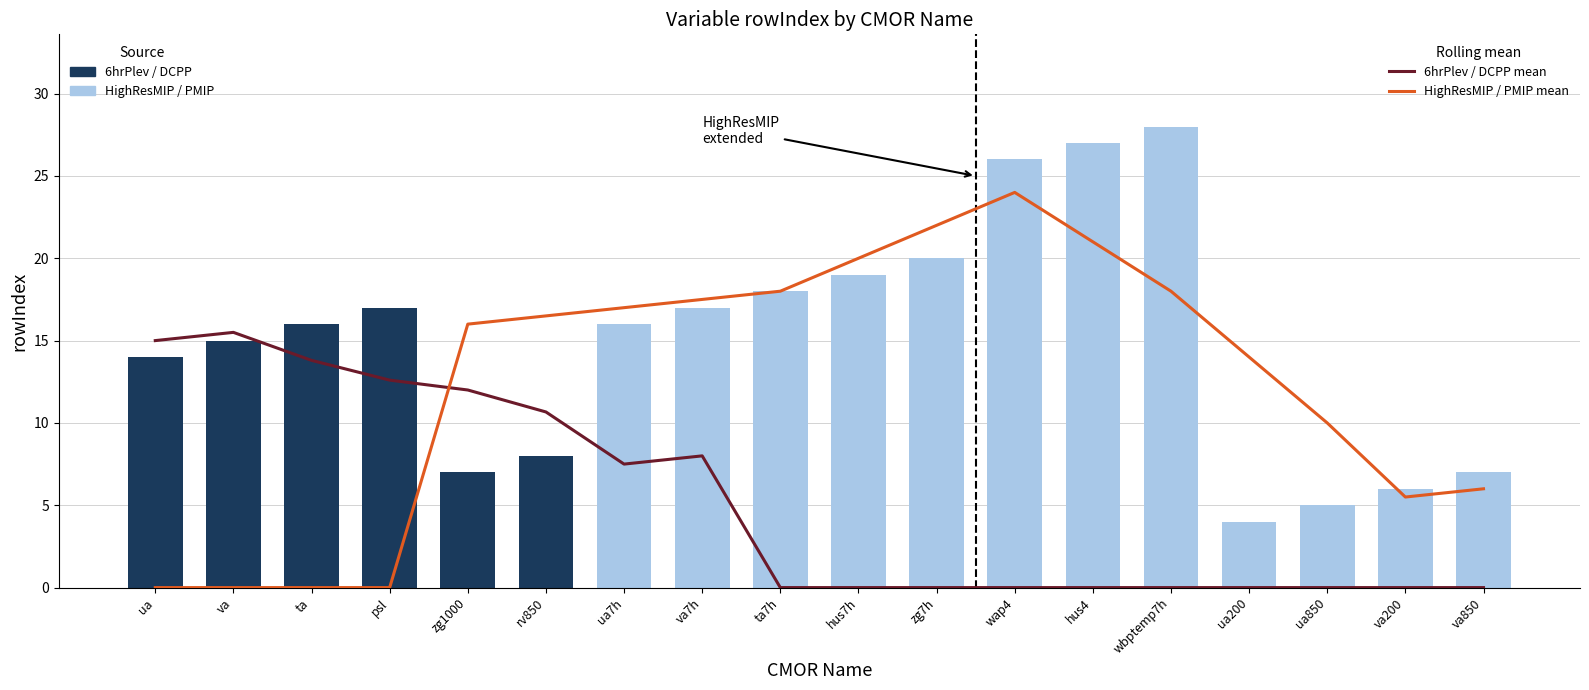

Which label corresponds to the smallest value in the chart?

ta7h